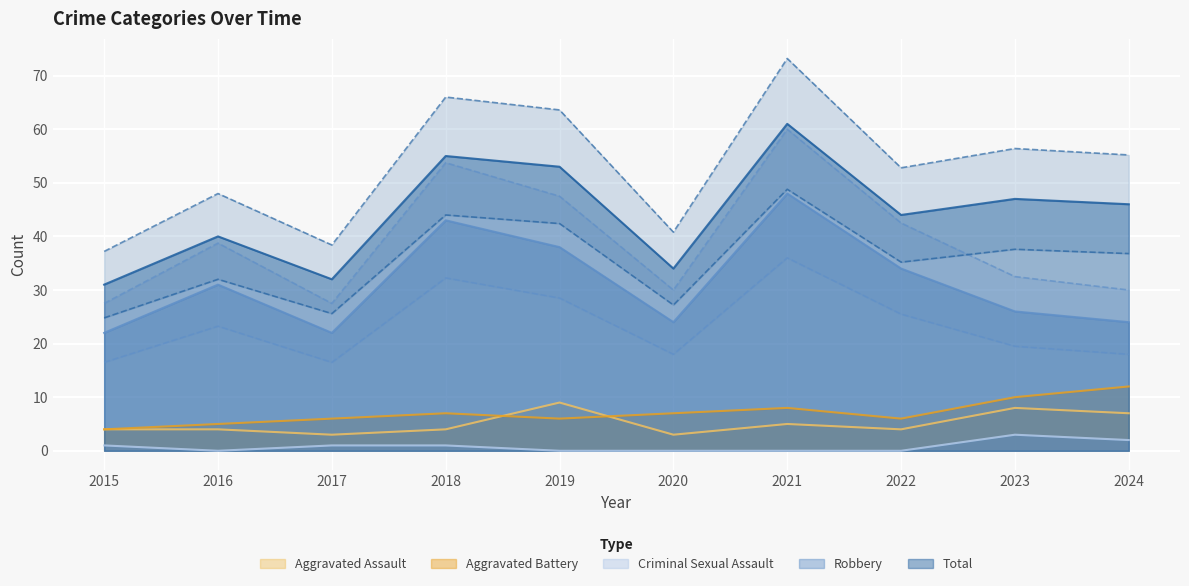

Count the number of data series in this chart.

5